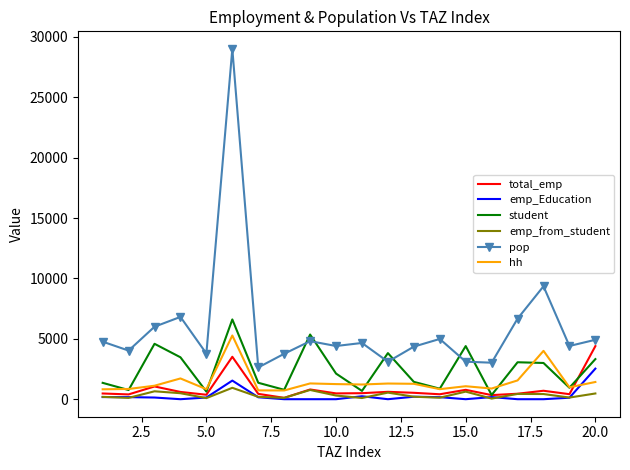

In total_emp, how many points are lower than both neighbors (excluding endpoints)?

7